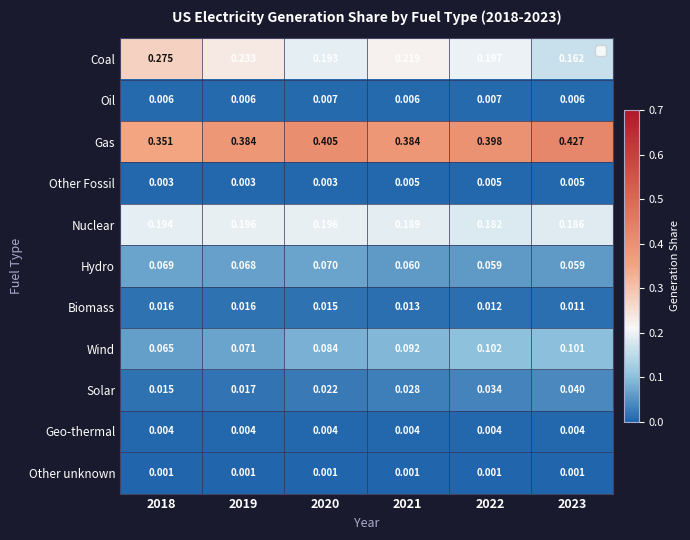

Rank the series at 2023 from highest to lowest value.

Gas, Nuclear, Coal, Wind, Hydro, Solar, Biomass, Oil, Other Fossil, Geo-thermal, Other unknown